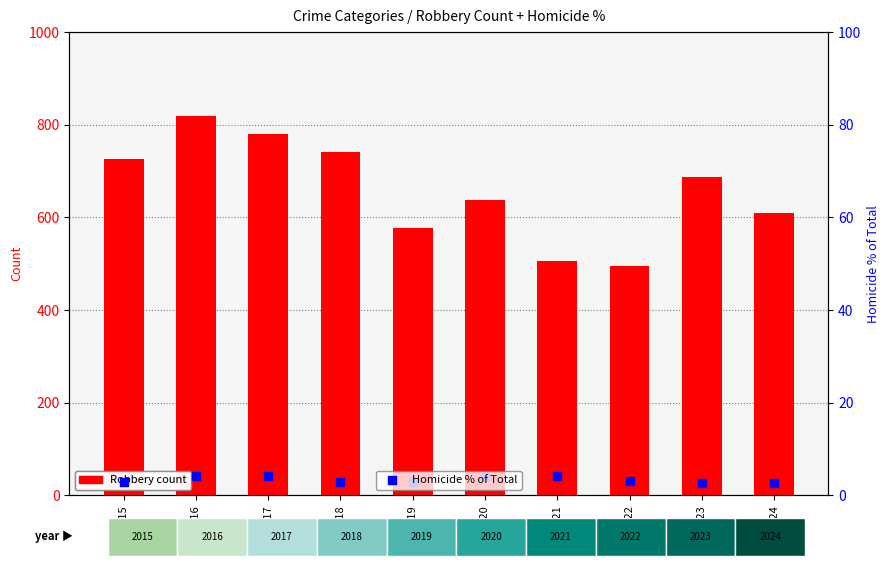

What are all the series names shown in the legend?

Robbery (count), Homicide % of Total